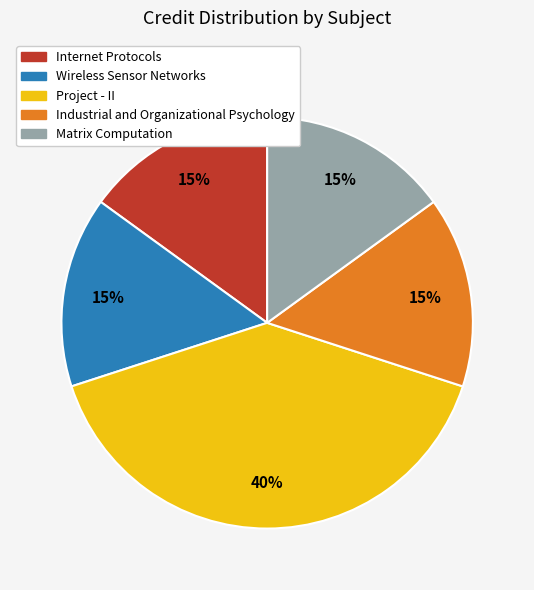

Approximately how many times larger is the value at Internet Protocols compared to Industrial and Organizational Psychology?

1.0